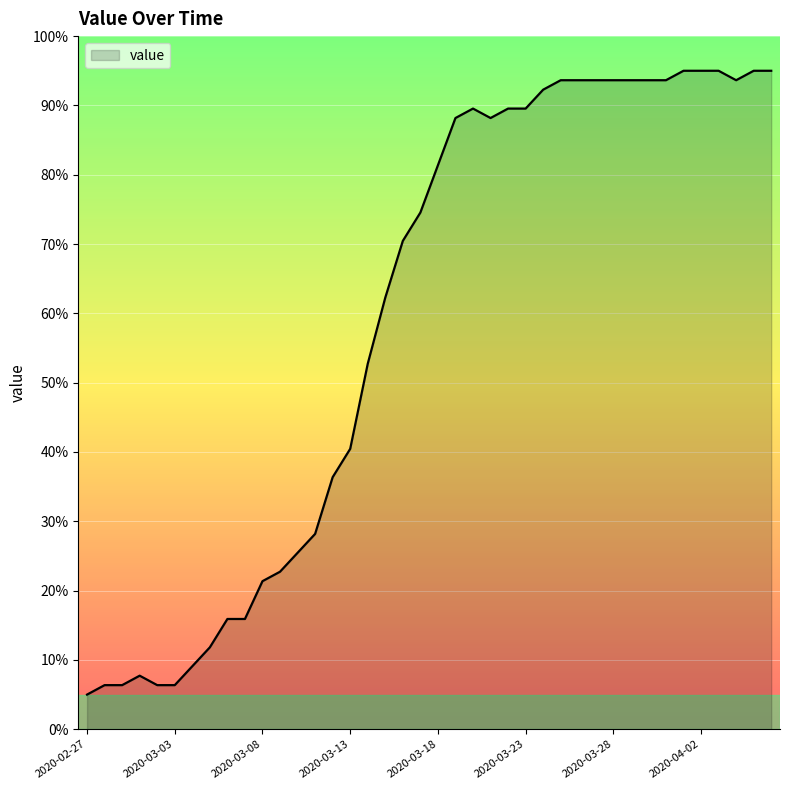

Reading left to right, transcribe all the data shown in this chart.

5.0	6.4	6.4	7.7	6.4	6.4	9.1	11.8	15.9	15.9	21.4	22.7	25.5	28.2	36.4	40.5	52.7	62.3	70.5	74.5	81.4	88.2	89.5	88.2	89.5	89.5	92.3	93.6	93.6	93.6	93.6	93.6	93.6	93.6	95.0	95.0	95.0	93.6	95.0	95.0